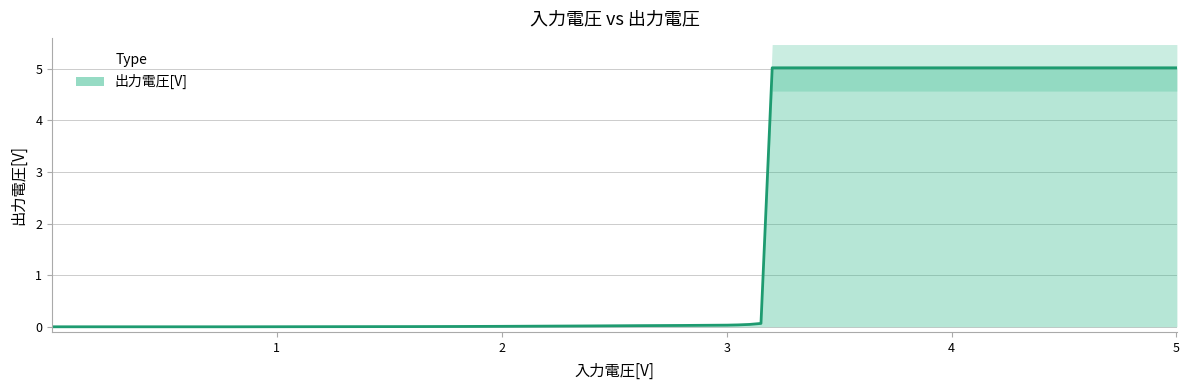

Reading right to left, list all the values displayed in this chart.

5.0	5.0	5.0	5.0	5.0	5.0	5.0	5.0	5.0	5.0	0.1	0.0	0.0	0.0	0.0	0.0	0.0	0.0	0.0	0.0	0.0	0.0	0.0	0.0	0.0	0.0	0.0	0.0	0.0